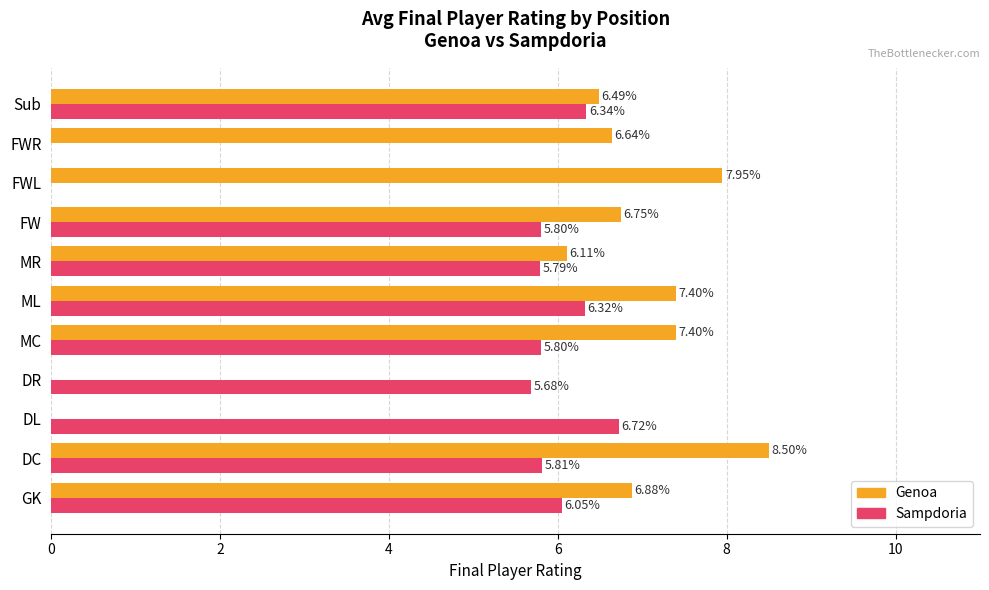

What are all the series names shown in the legend?

Genoa, Sampdoria